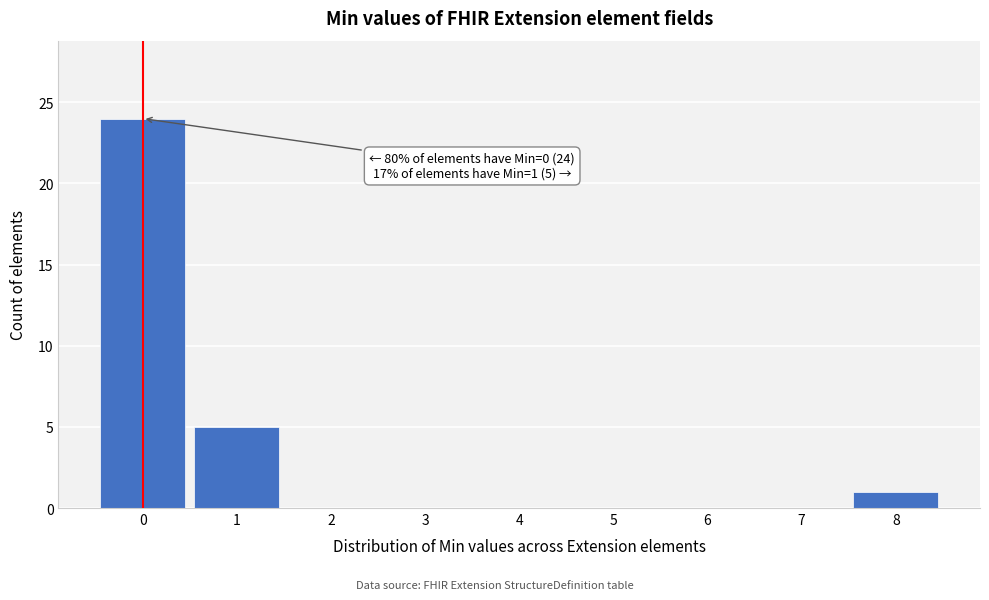

Over which range of the x-axis is the bar tallest?

-0.5 to 0.5